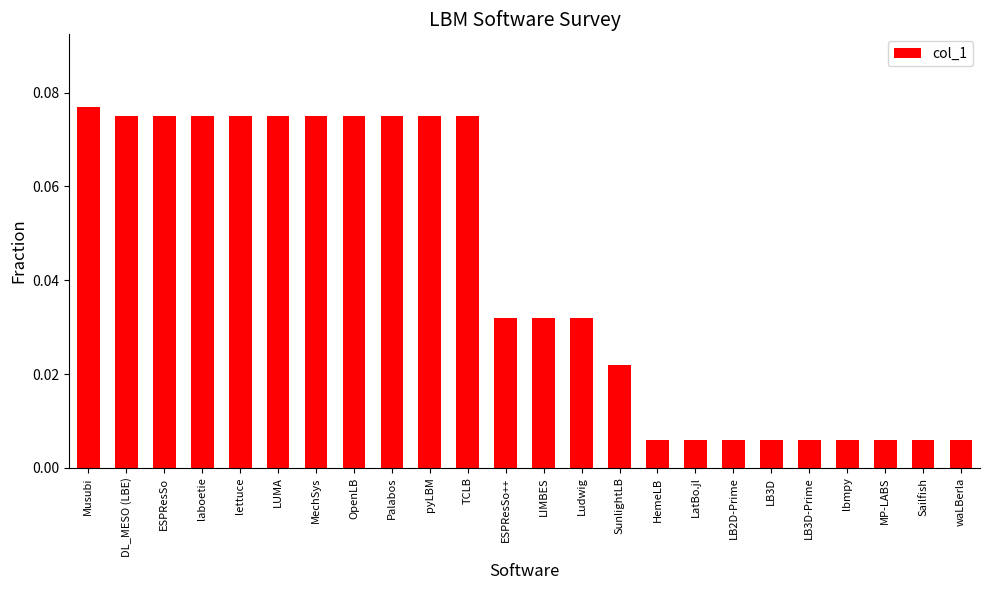

What is the label of the 3rd bar from the right?

MP-LABS